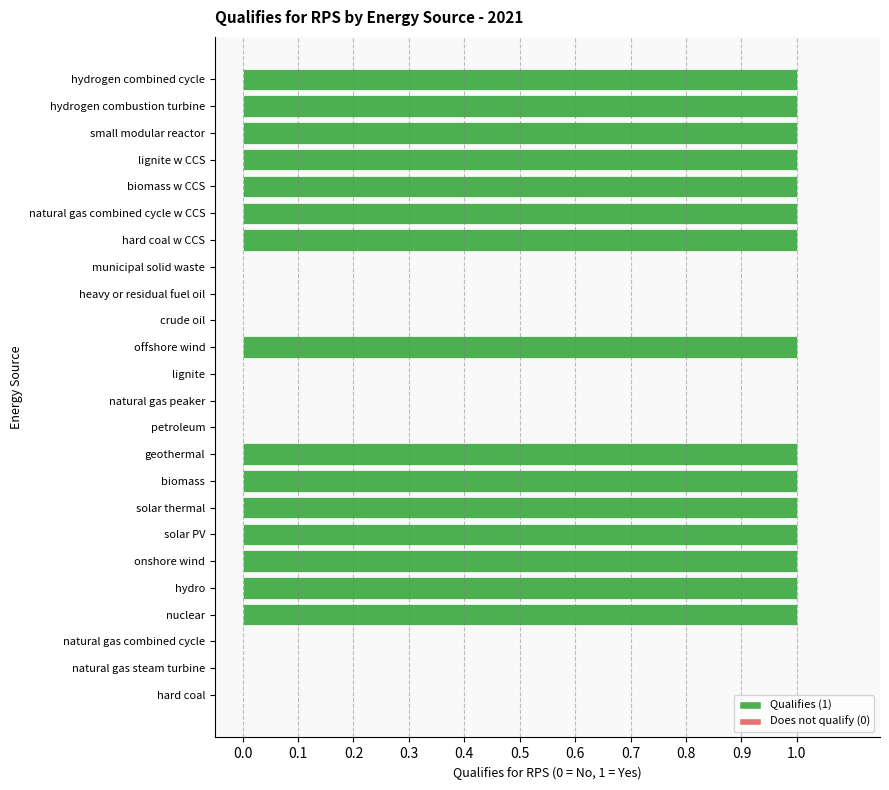

Does the chart contain stacked bars?

No